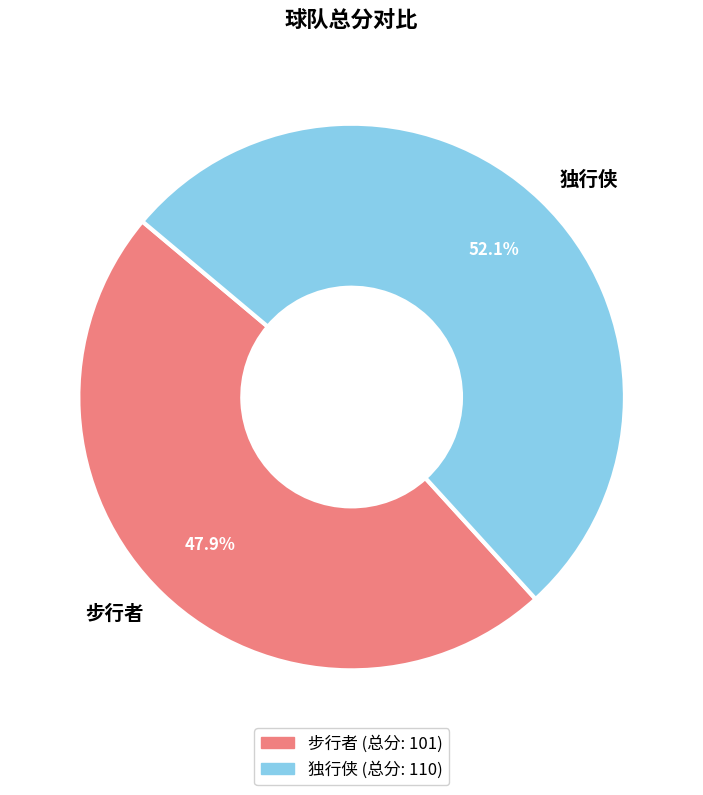

Is there any slice that represents more than half of the pie?

Yes